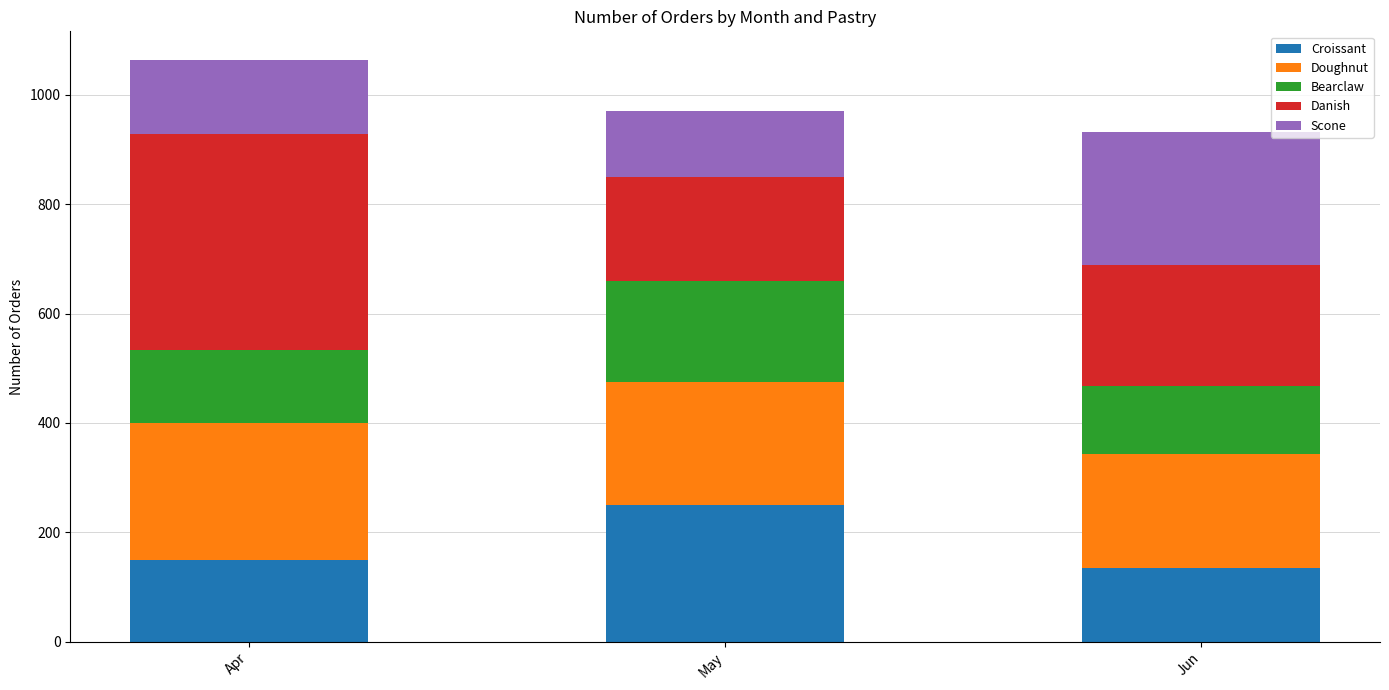

What is the total value across all series at May?

971